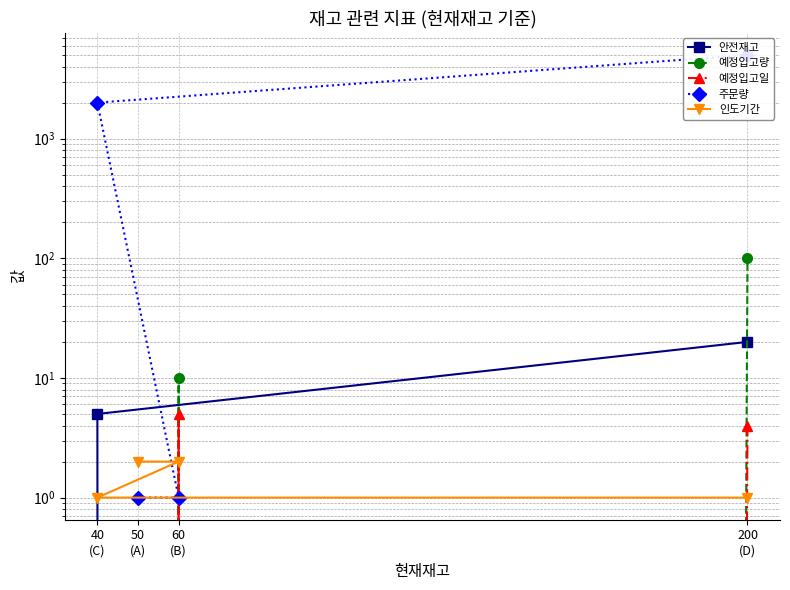

Between 40
(C) and 50
(A), which is larger?

40
(C)